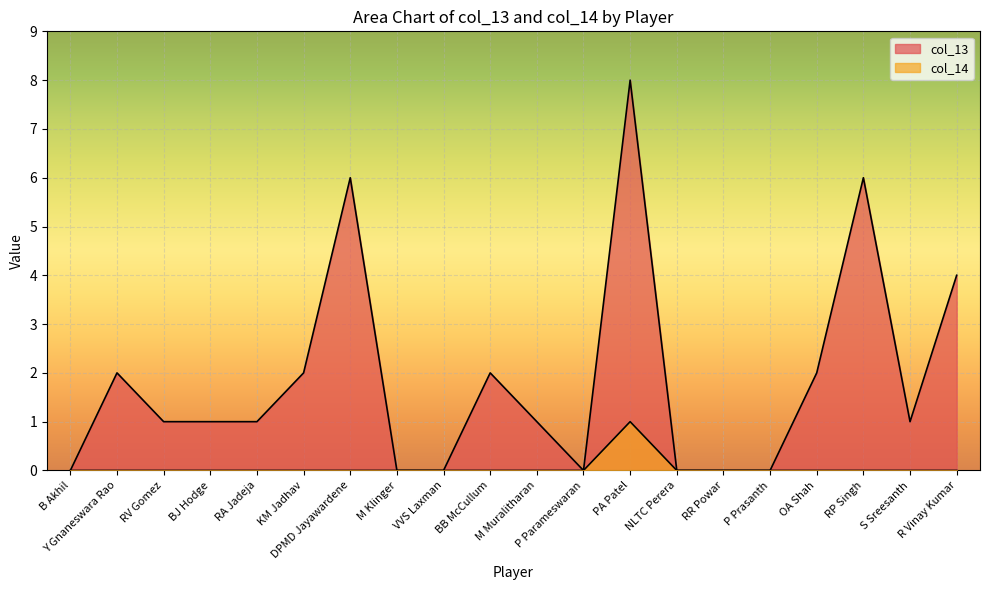

Where is the first local maximum for col_13?

Y Gnaneswara Rao